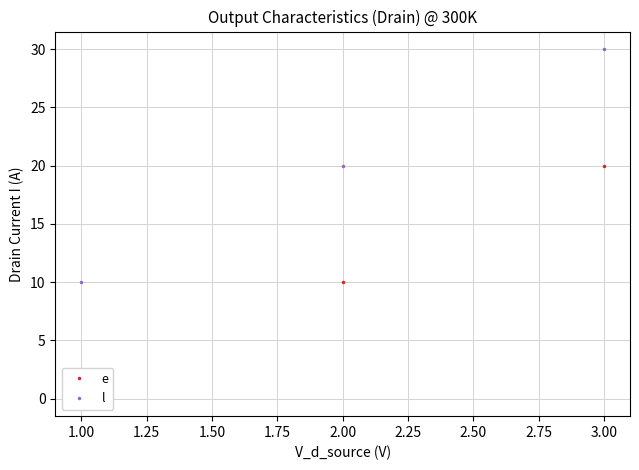

At which label does l reach its peak?

3.00